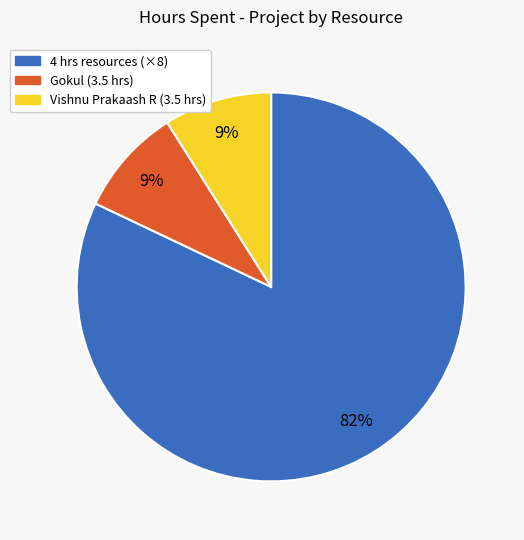

Does any single category account for the majority?

Yes